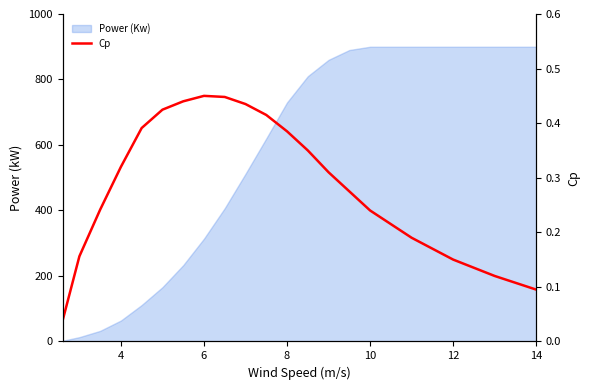

Between 14 and 9, which is larger?

14